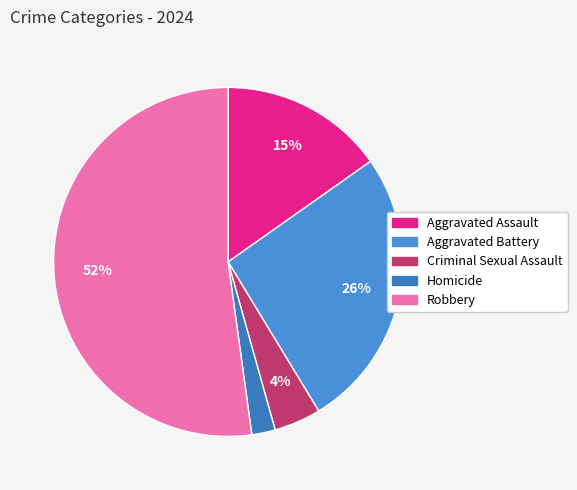

To the nearest percent, what is the average slice percentage?

20%